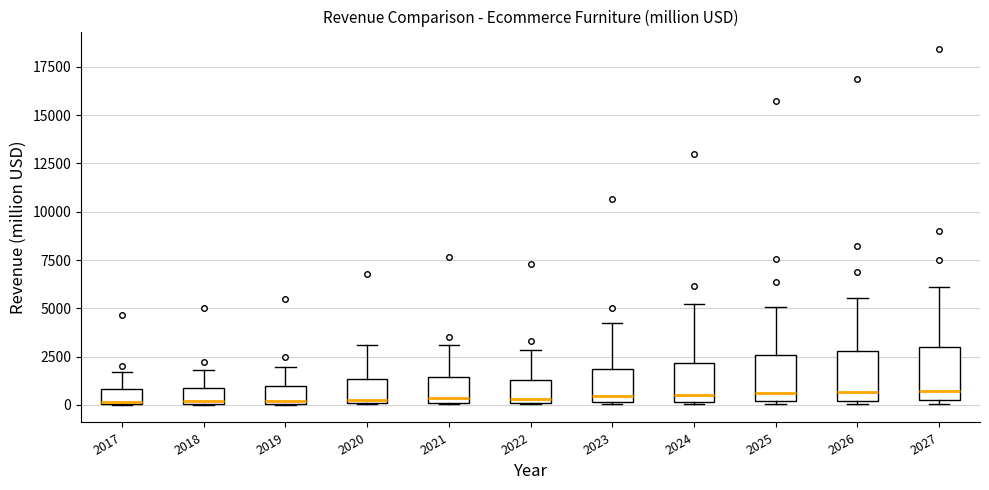

Where is the lower edge of the box at x = 2027 on the y-axis? The values are not printed on the chart, so give them approximately, as read against the axis.

0